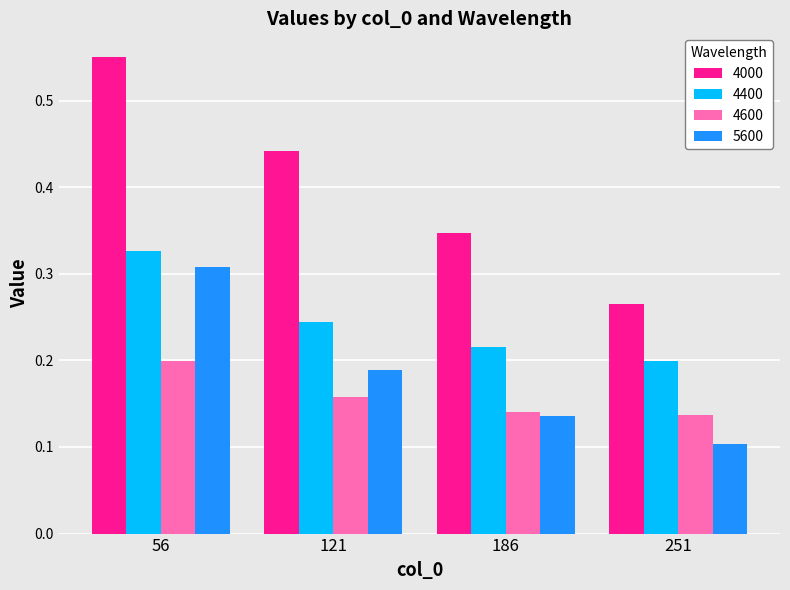

Rank the series by their maximum value, from highest to lowest.

4000, 4400, 5600, 4600